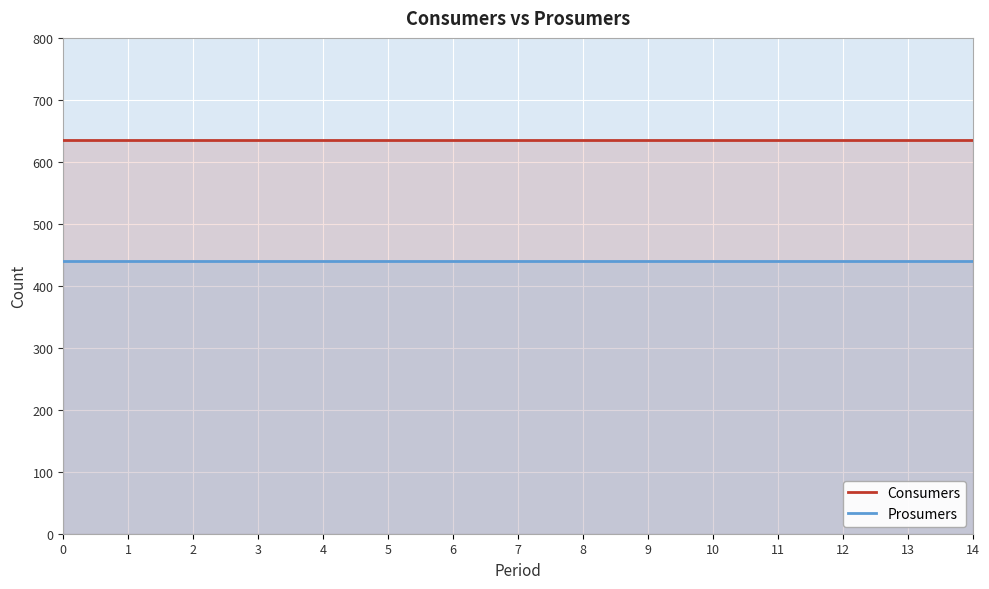

What value does the Prosumers series have at 14?

440